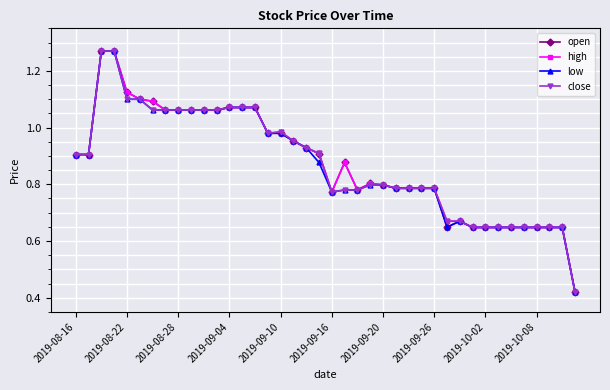

At how many categories does at least one series exceed 0?

40